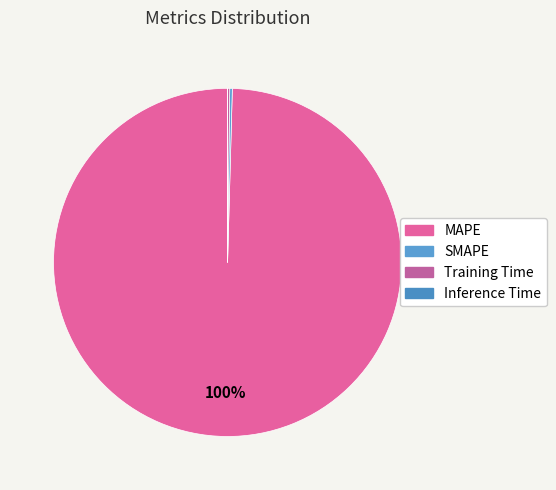

Rank the categories by value from highest to lowest.

MAPE, SMAPE, Training Time, Inference Time